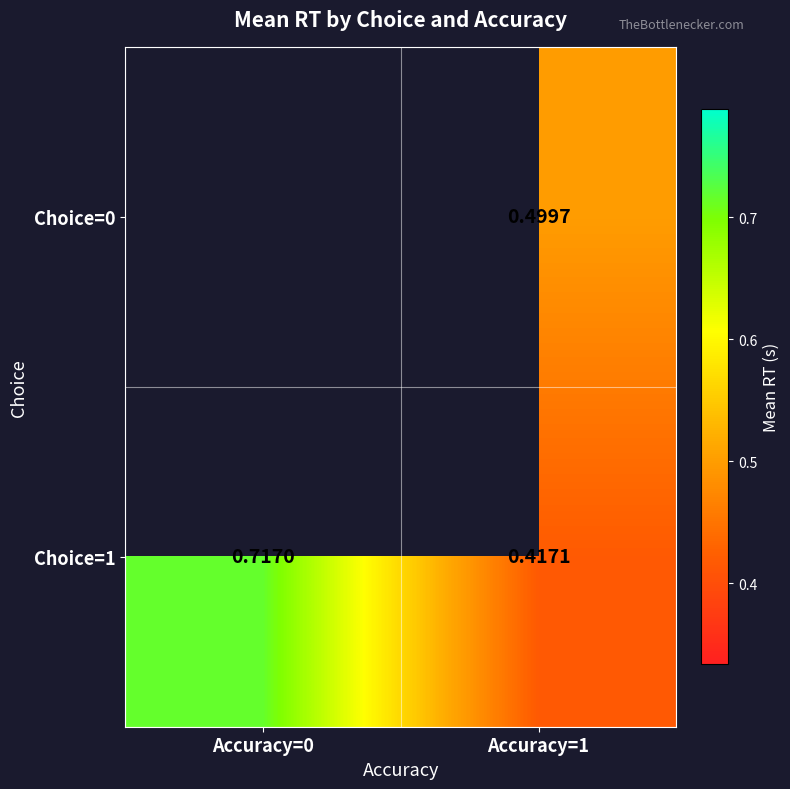

Where does the Choice=0 series first go above 0?

Accuracy=1